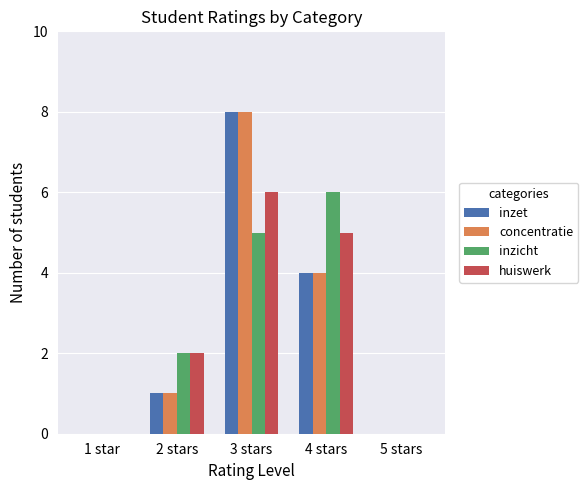

Between 2 stars and 4 stars, which series saw the biggest shift?

inzicht